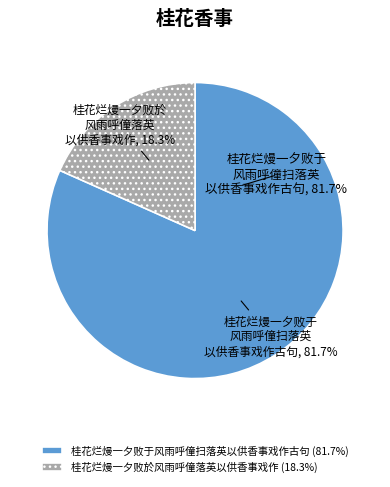

To the nearest percent, what portion does 桂花烂熳一夕败於风雨呼僮落英以供香事戏作 represent?

18%